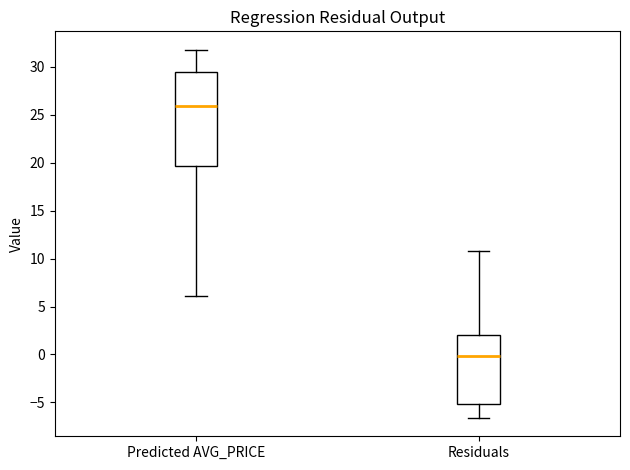

Reading left to right, transcribe this box plot: for each box, give where its median line is, the range the box spans, and where its two whiskers end, as read against the y-axis. The values are not printed on the chart, so give them approximately, as read against the axis.

Predicted AVG_PRICE: median 26.0, box 19.5 to 29.5, whiskers 6.0 to 32.0
Residuals: median 0.0, box -5.0 to 2.0, whiskers -6.5 to 10.5